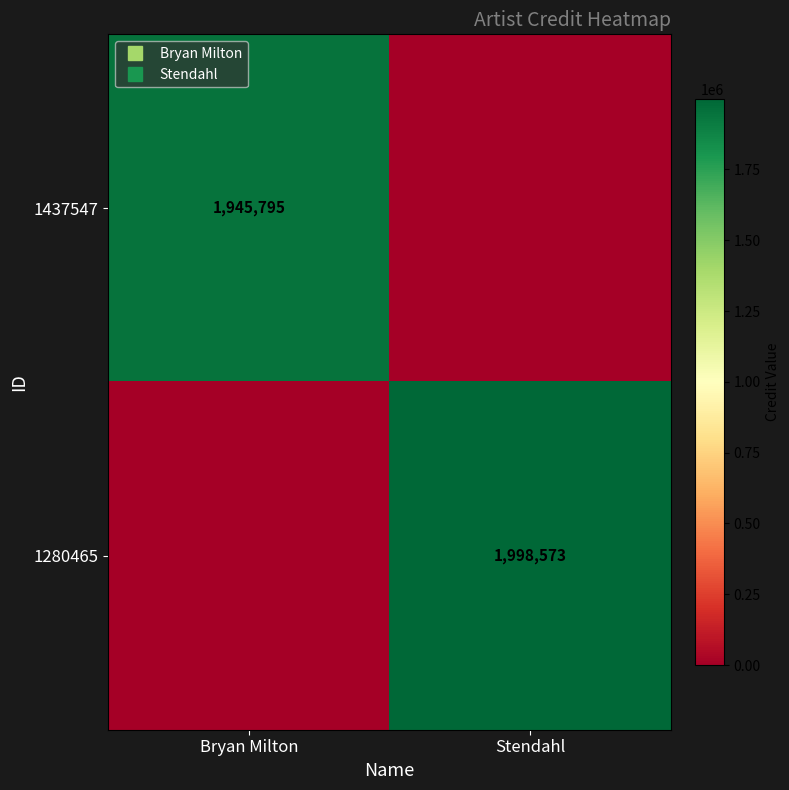

At Stendahl, list the series in order from smallest to largest.

1437547, 1280465